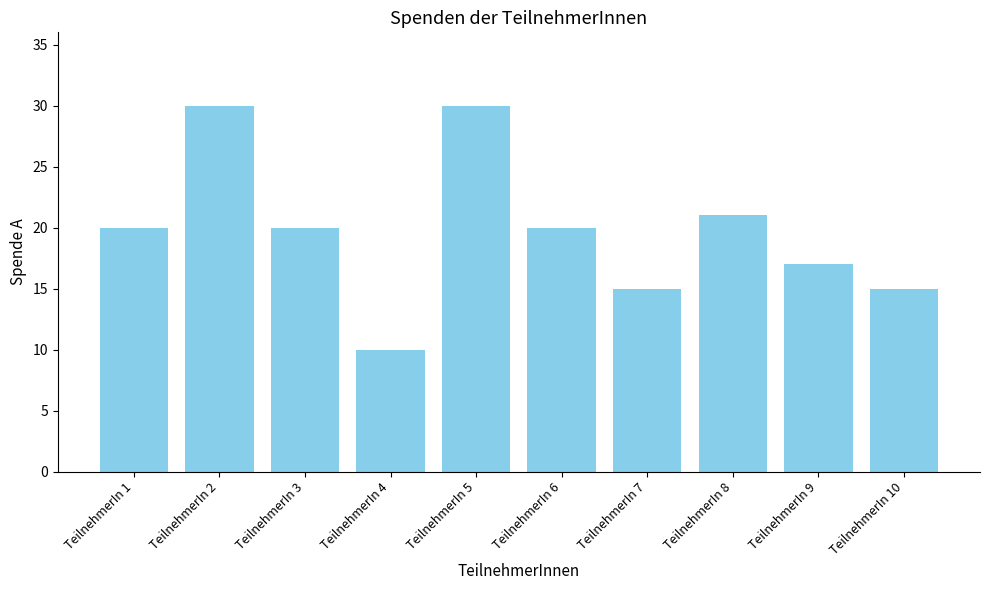

Does the chart contain stacked bars?

No